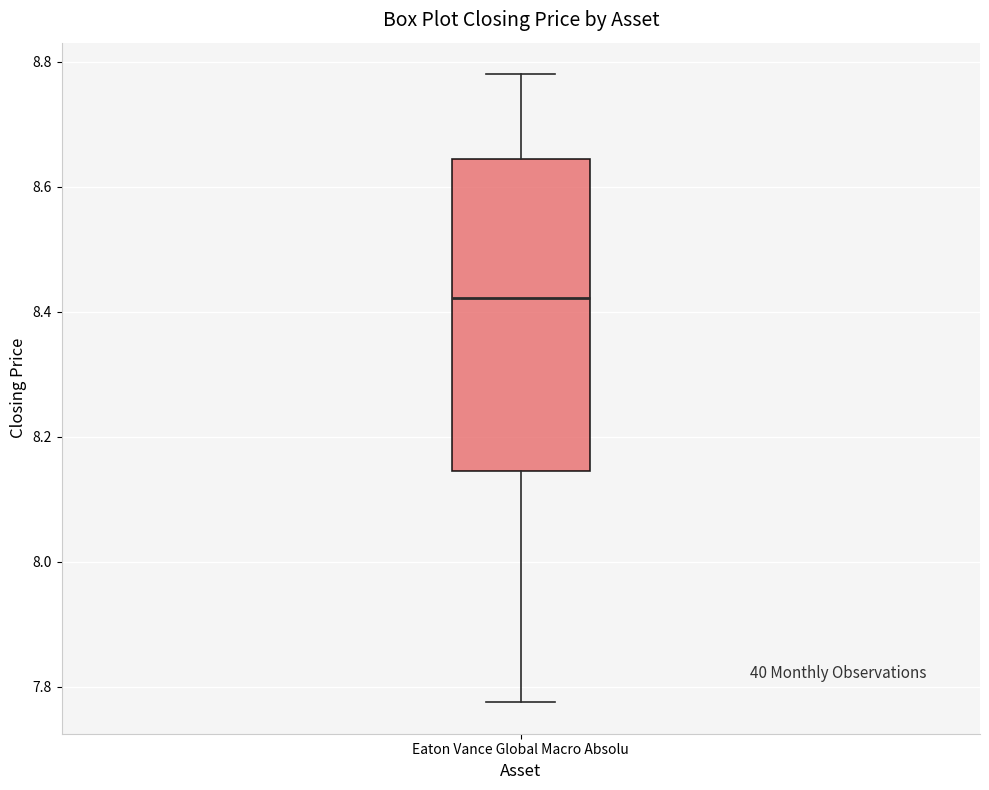

Where does the upper whisker of the box for Eaton Vance Global Macro Absolu end on the y-axis? The values are not printed on the chart, so give them approximately, as read against the axis.

8.78